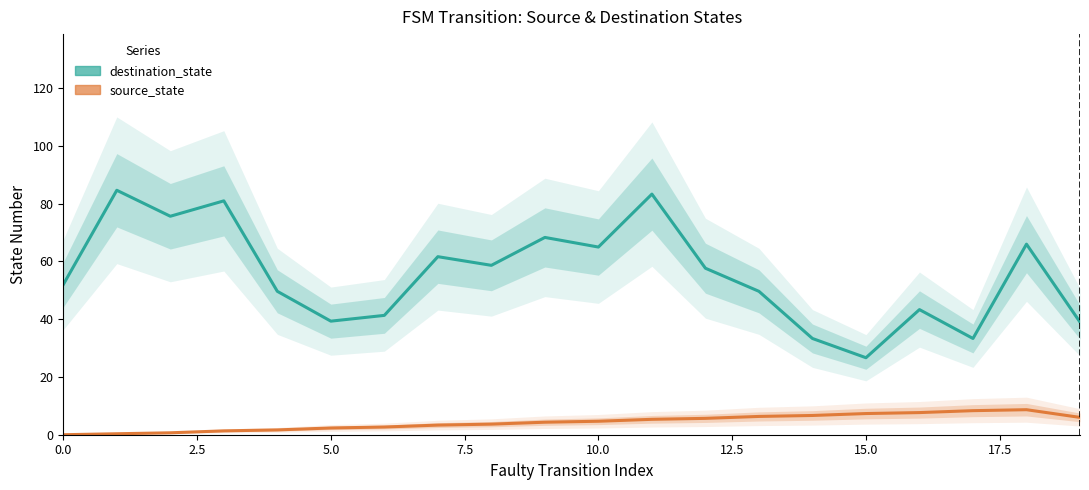

How many series are shown in this chart?

2